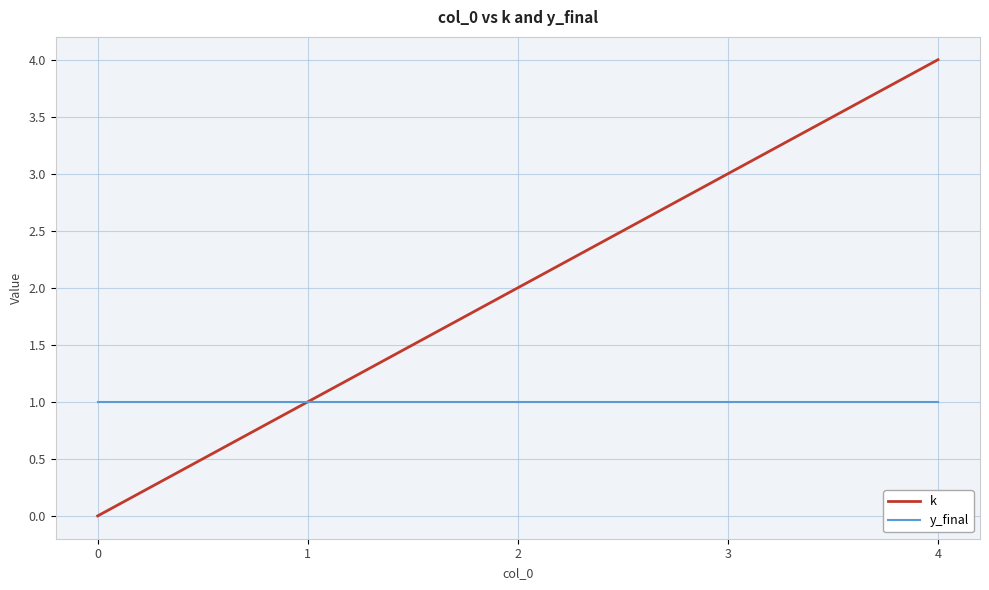

Which series has the widest spread of values?

k